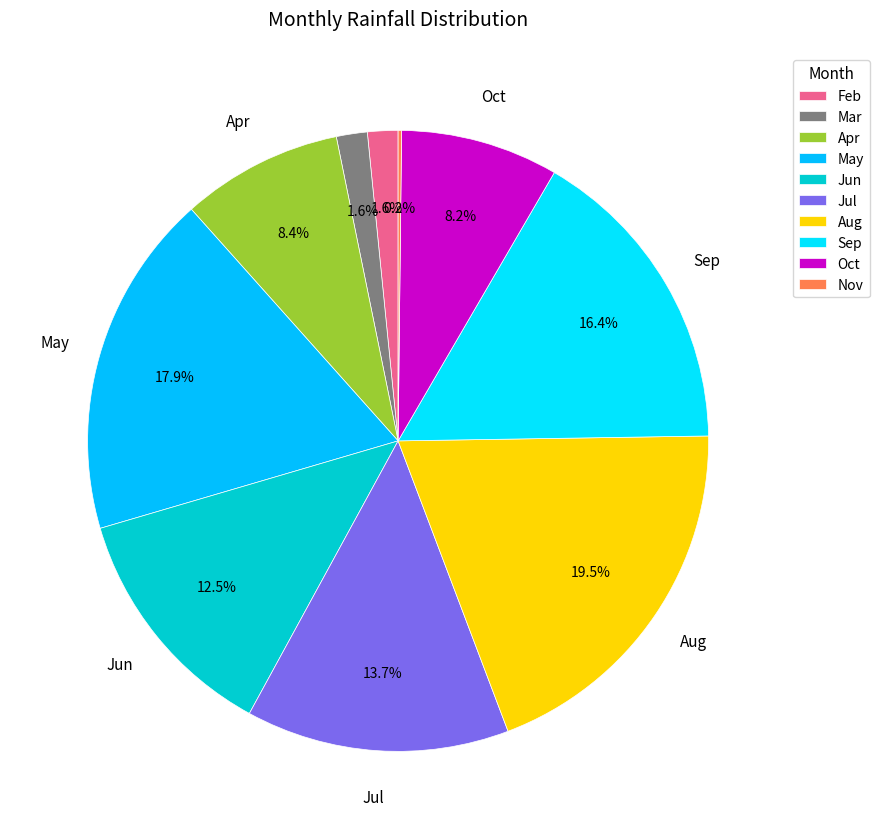

Is it true that May is 27% of the pie?

False